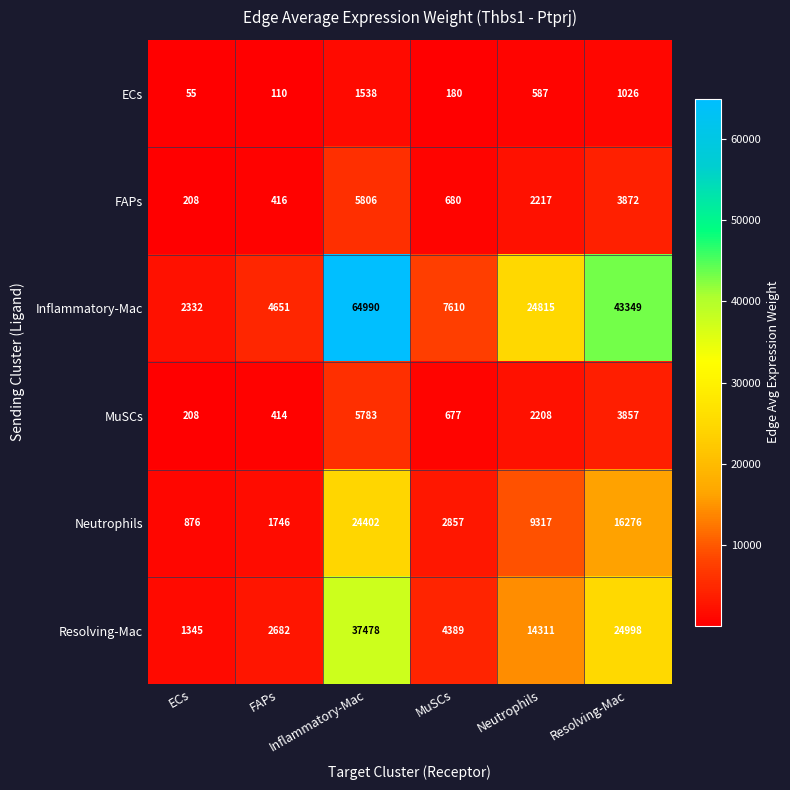

Which series has the largest range (max minus min)?

Inflammatory-Mac